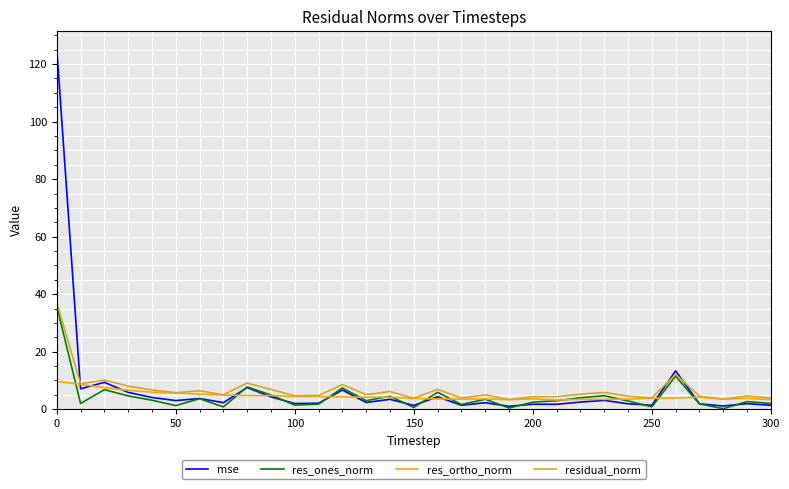

Which series has the widest spread of values?

mse